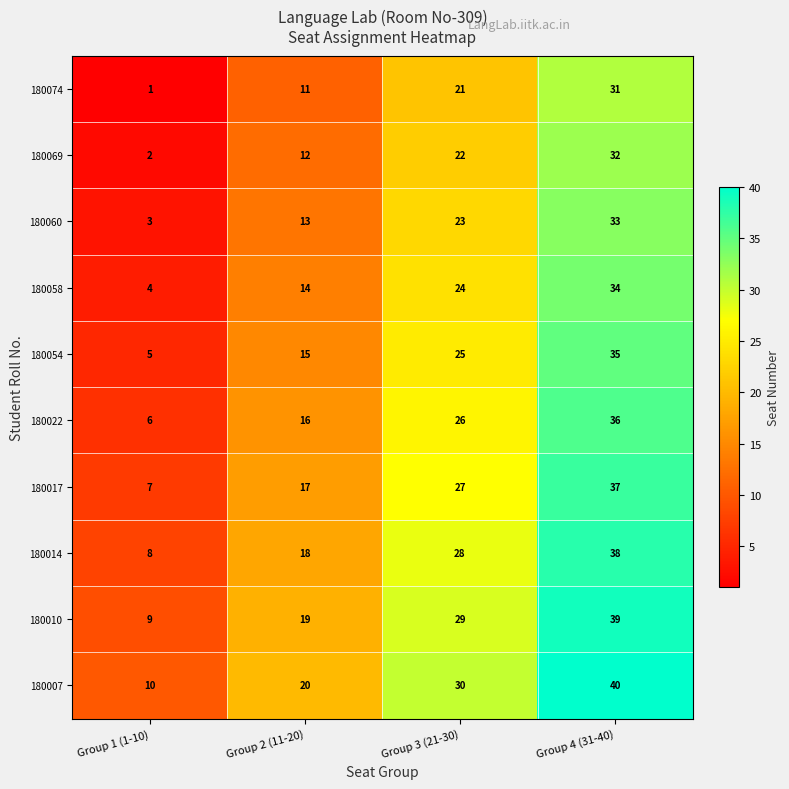

At how many categories does at least one series exceed 19?

3